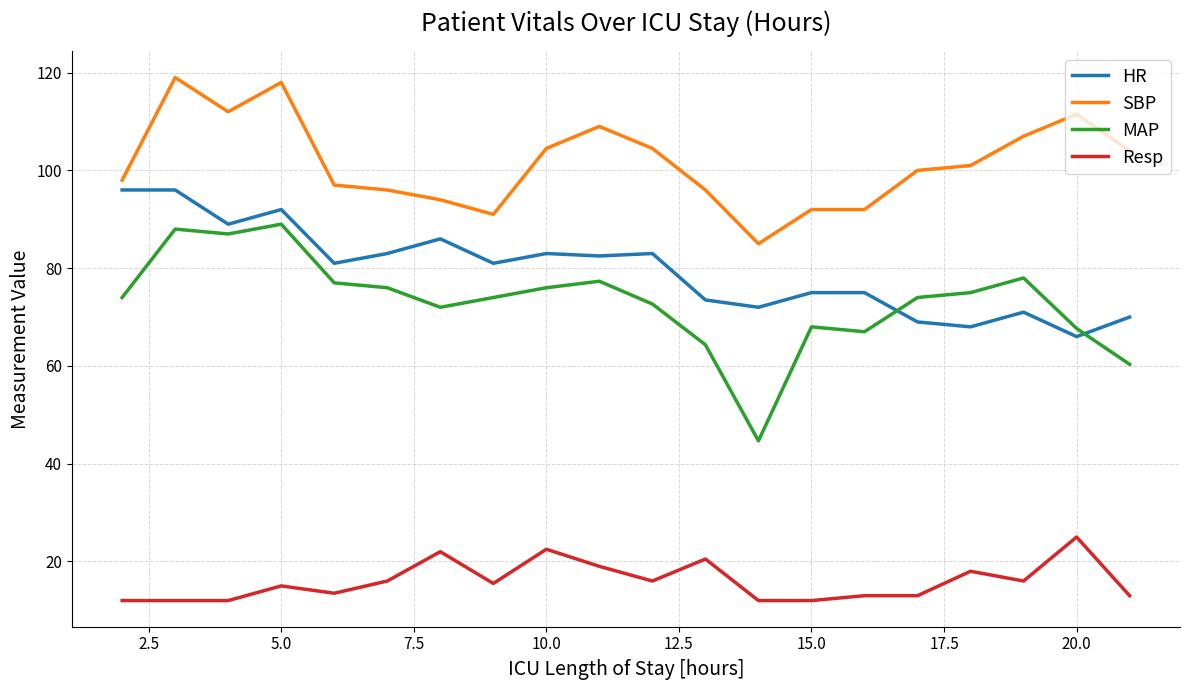

List the series in order of their peak value, highest first.

SBP, HR, MAP, Resp